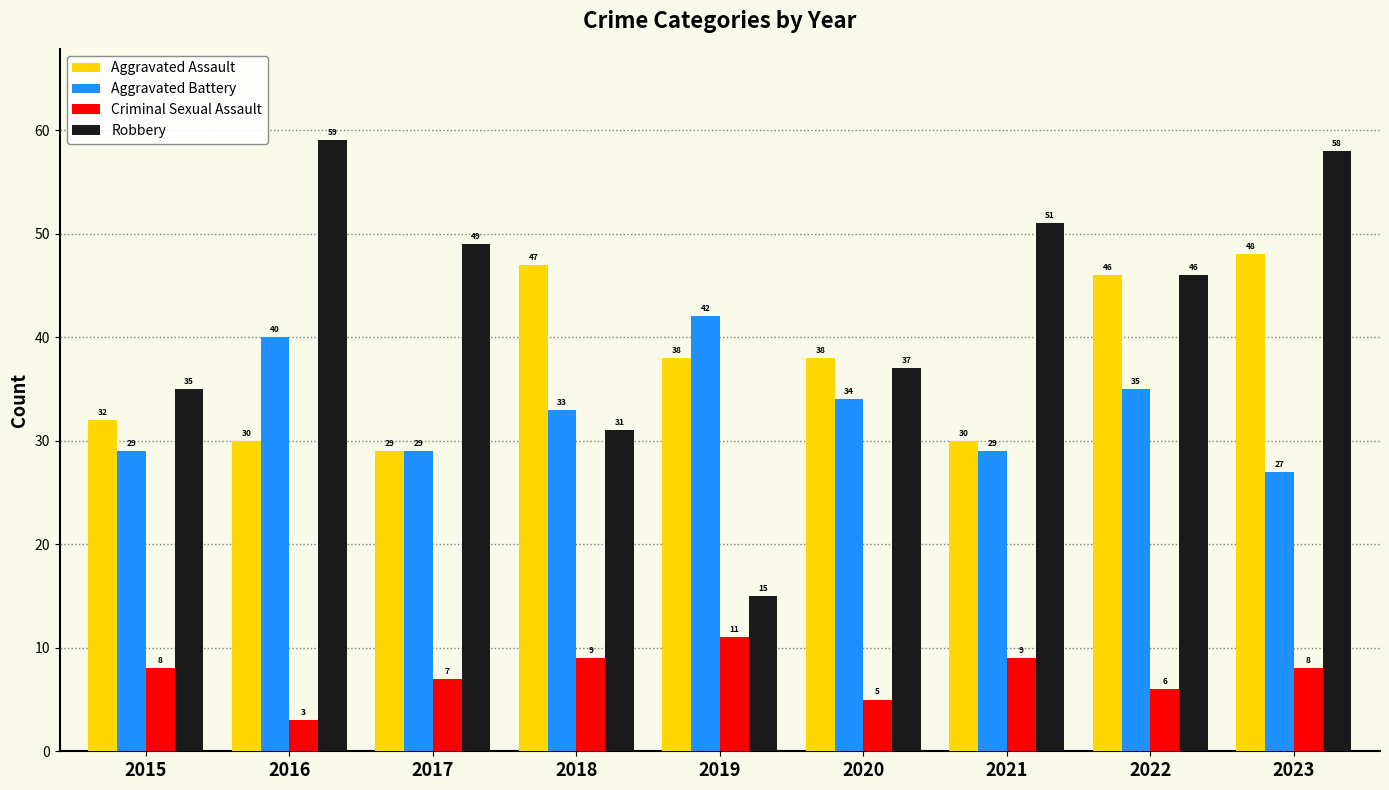

What is the spread (max minus min) of values at 2020?

33